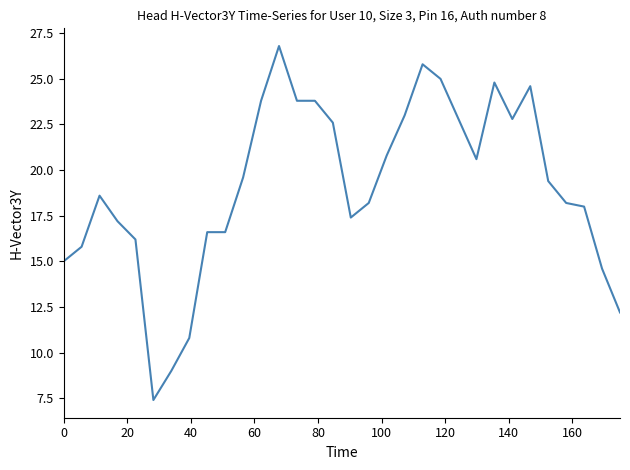

What is the greatest value displayed?

26.8